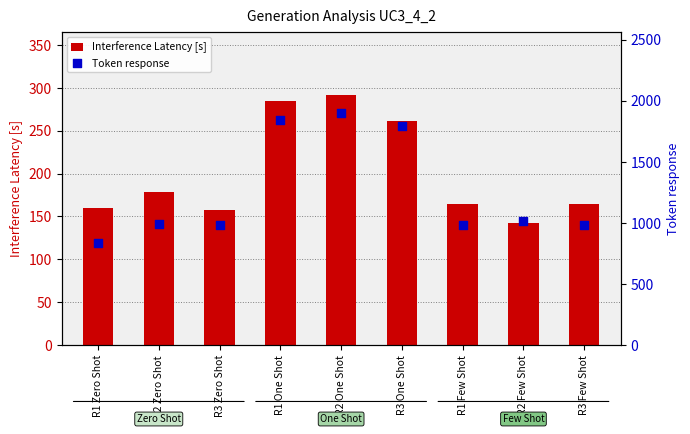

What is the total value across all series at R3 Zero Shot?

1143.1